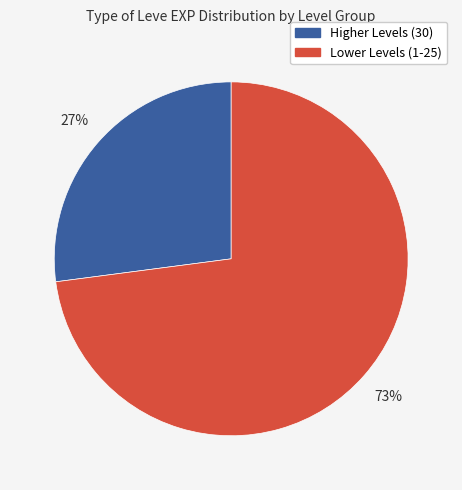

Is there any slice that represents more than half of the pie?

Yes